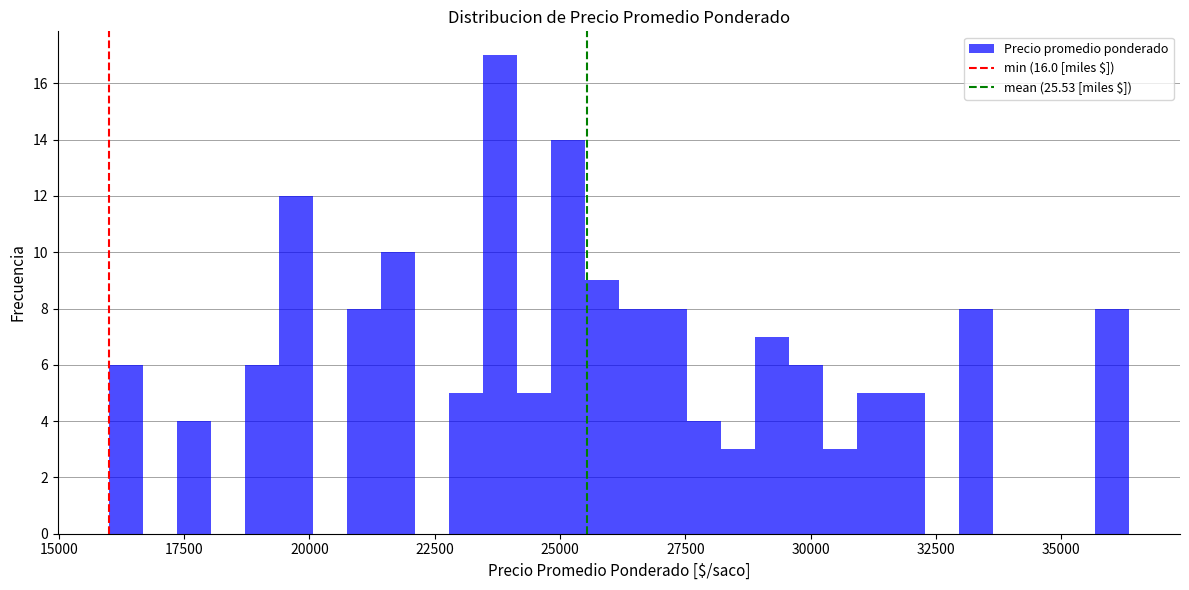

Around what value on the x-axis is the tallest bar? Give the approximate position of its centre, as read against the axis.

24000